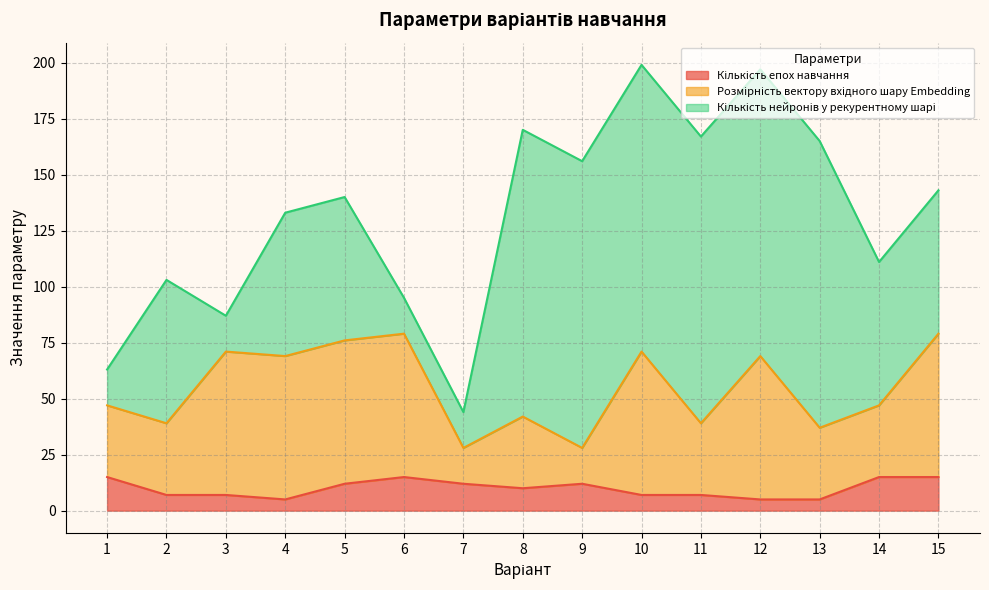

What are all the series names shown in the legend?

Кількість епох навчання, Розмірність вектору вхідного шару Embedding, Кількість нейронів у рекурентному шарі